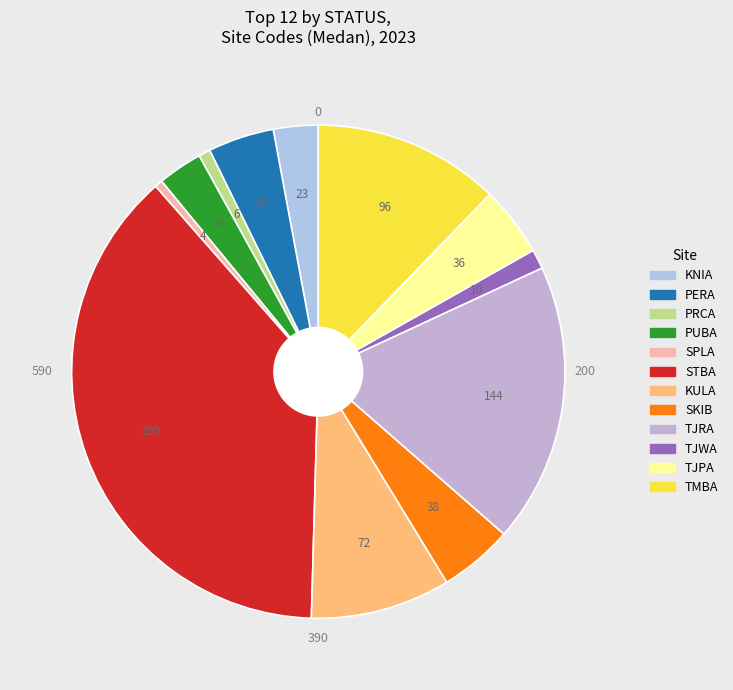

Between TJPA and PUBA, which is larger?

TJPA